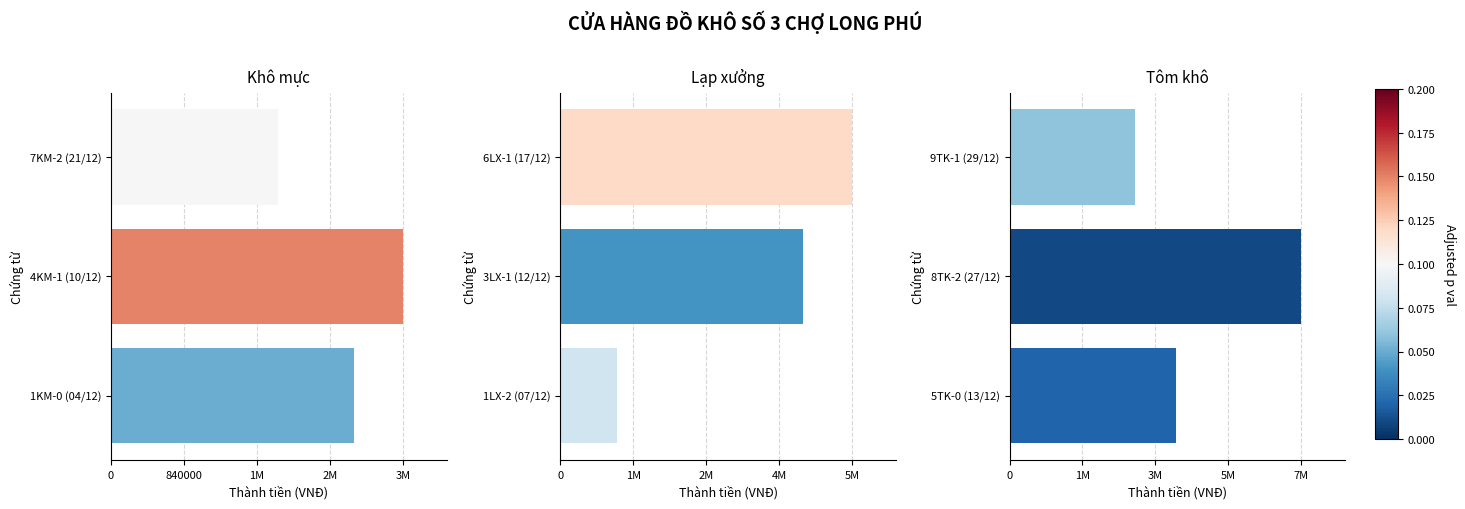

The value of Tôm khô at 8TK-2 (27/12) is 12844364. True or false?

False